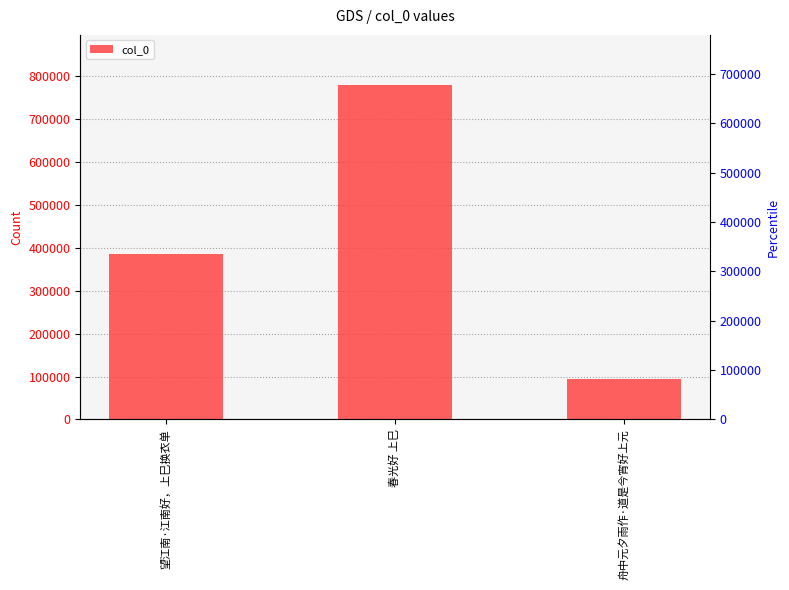

Read the value at 春光好 上巳, to the nearest 50.

779550